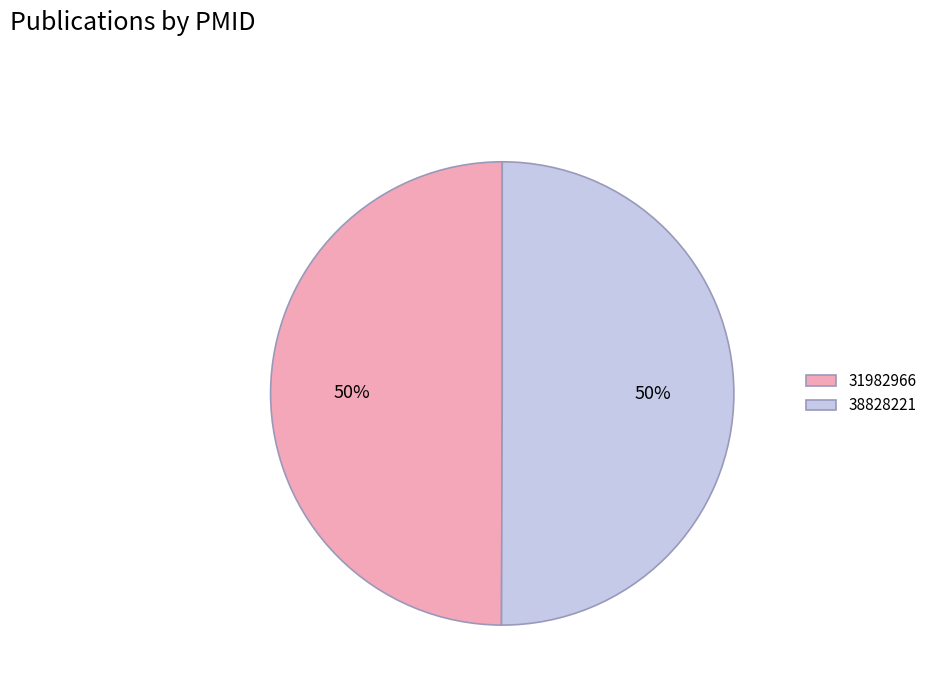

What is the ratio of the value at 31982966 to the value at 38828221?

1.0